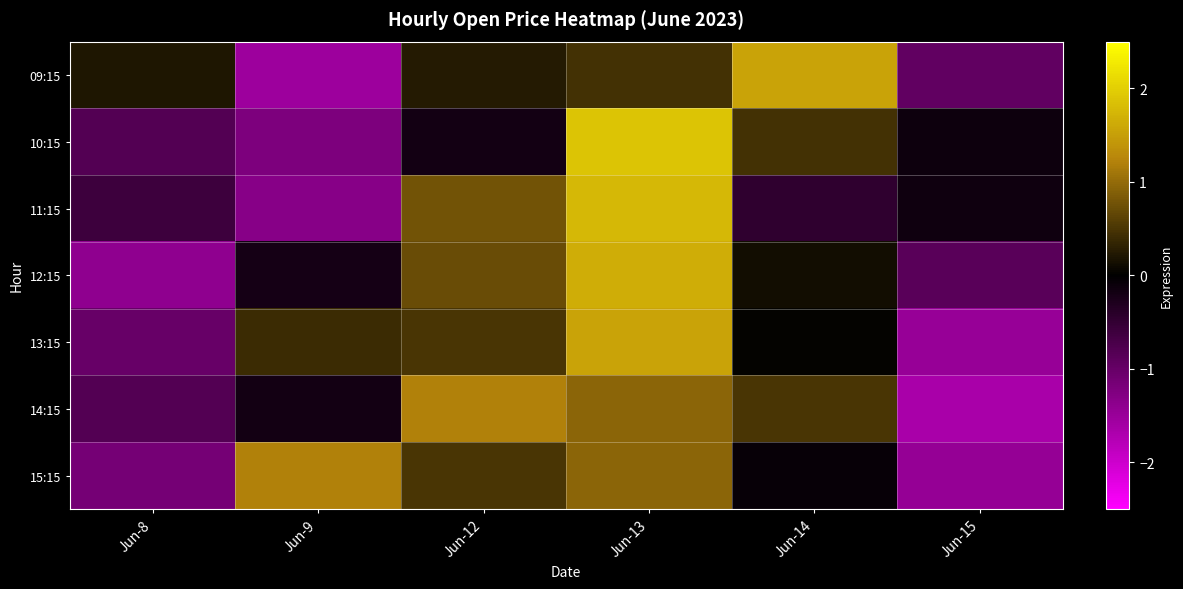

At how many categories does at least one series exceed -1?

6